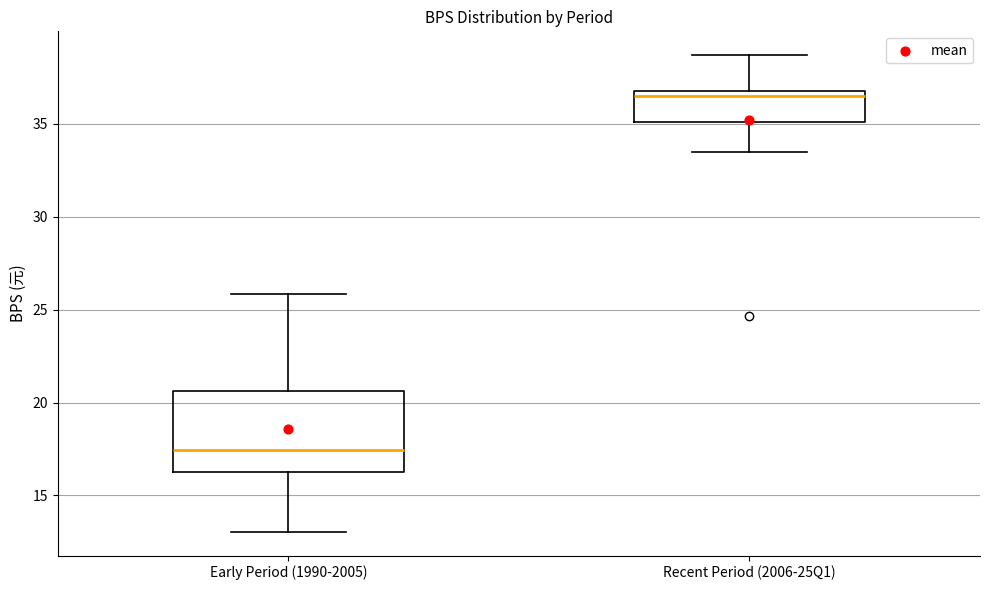

Which box is the tallest, from its lower edge to its upper edge?

Early Period (1990-2005)